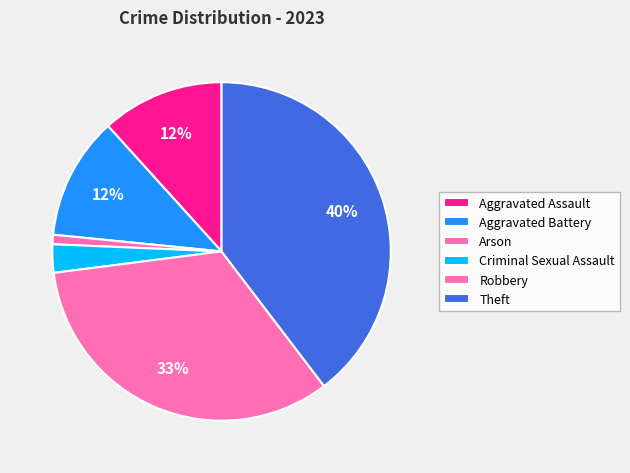

Count the number of slices in the pie.

6